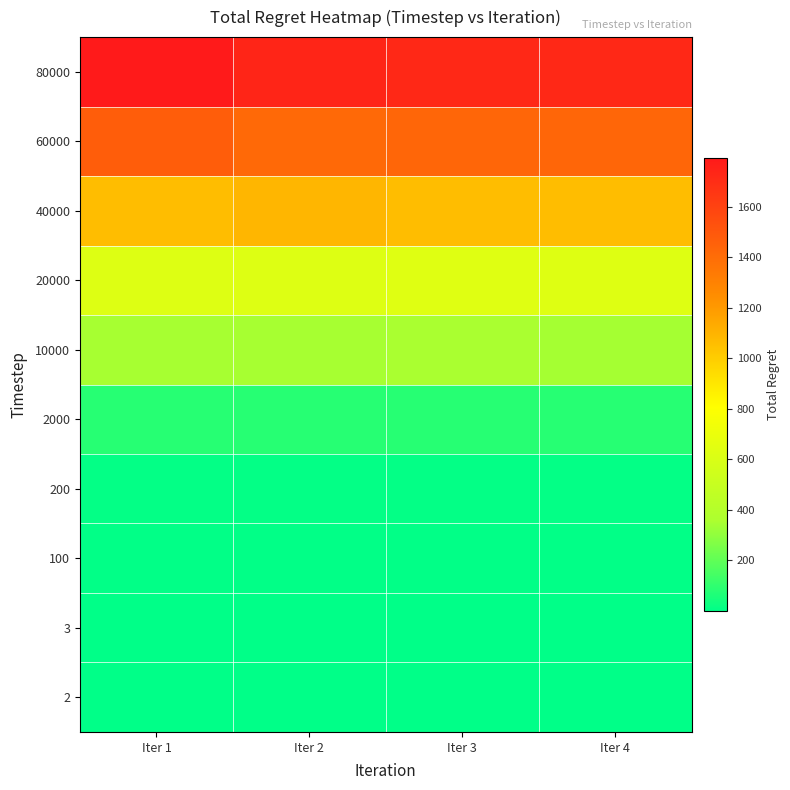

Reading left to right, transcribe all the data shown in this chart.

2: Iter 1=0.1	Iter 2=0.1	Iter 3=0.1	Iter 4=0.1
3: Iter 1=0.1	Iter 2=0.1	Iter 3=0.1	Iter 4=0.1
100: Iter 1=4.6	Iter 2=4.5	Iter 3=4.6	Iter 4=4.5
200: Iter 1=9.0	Iter 2=9.0	Iter 3=9.2	Iter 4=9.2
2000: Iter 1=80.7	Iter 2=80.9	Iter 3=81.5	Iter 4=82.7
10000: Iter 1=348.4	Iter 2=347.0	Iter 3=355.1	Iter 4=345.7
20000: Iter 1=623.5	Iter 2=626.5	Iter 3=635.5	Iter 4=629.3
40000: Iter 1=1063.1	Iter 2=1085.7	Iter 3=1064.0	Iter 4=1064.0
60000: Iter 1=1471.1	Iter 2=1415.8	Iter 3=1430.4	Iter 4=1430.4
80000: Iter 1=1792.9	Iter 2=1735.1	Iter 3=1720.9	Iter 4=1720.9